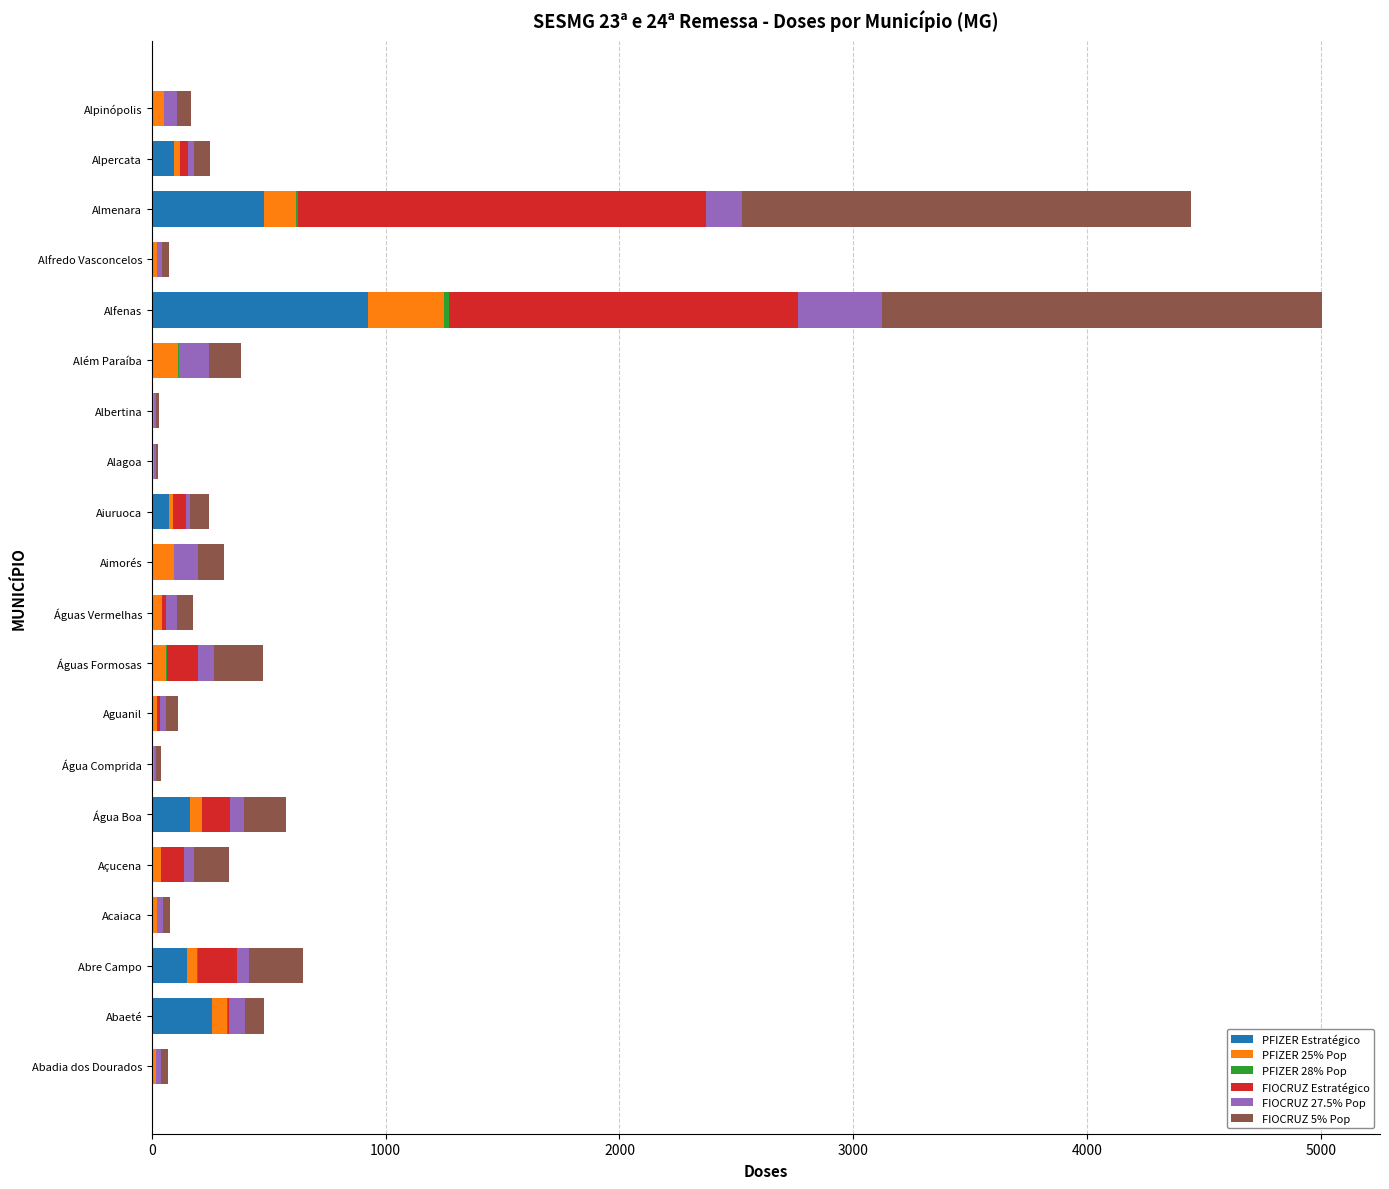

What is the sum of all PFIZER Estratégico values?

2142.0